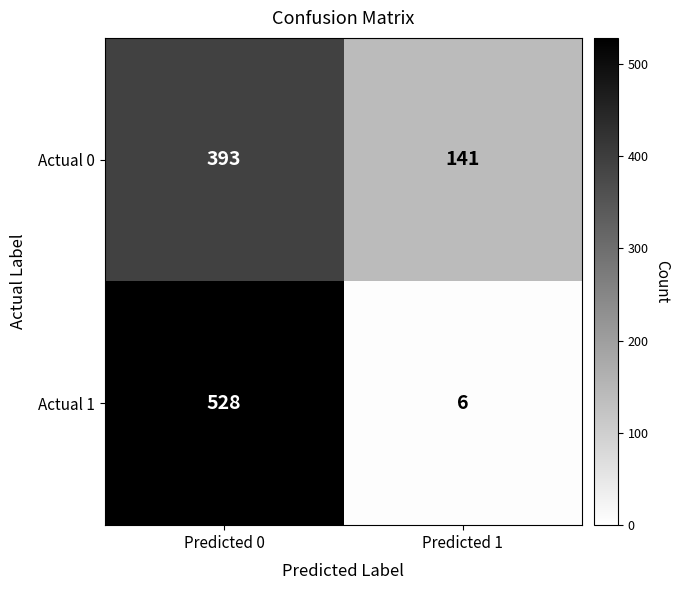

Which category has the highest value across all series?

Predicted 0